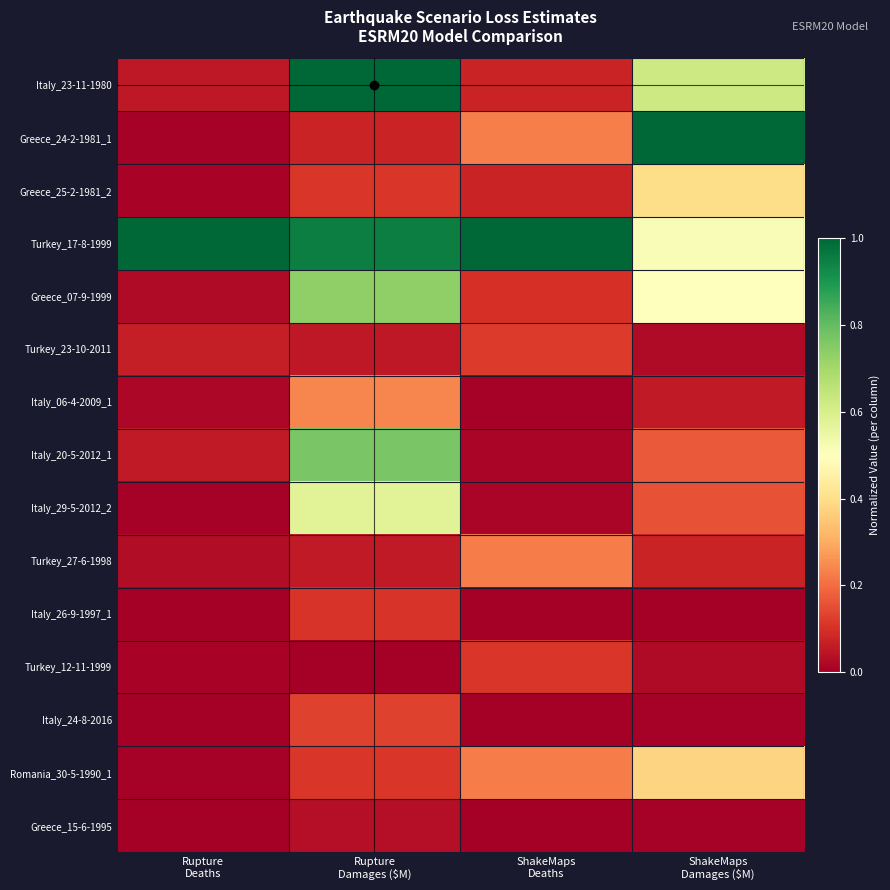

List the series in order of their peak value, lowest first.

Greece_15-6-1995, Italy_26-9-1997_1, Turkey_12-11-1999, Turkey_23-10-2011, Italy_24-8-2016, Turkey_27-6-1998, Italy_06-4-2009_1, Romania_30-5-1990_1, Greece_25-2-1981_2, Italy_29-5-2012_2, Greece_07-9-1999, Italy_20-5-2012_1, Italy_23-11-1980, Greece_24-2-1981_1, Turkey_17-8-1999